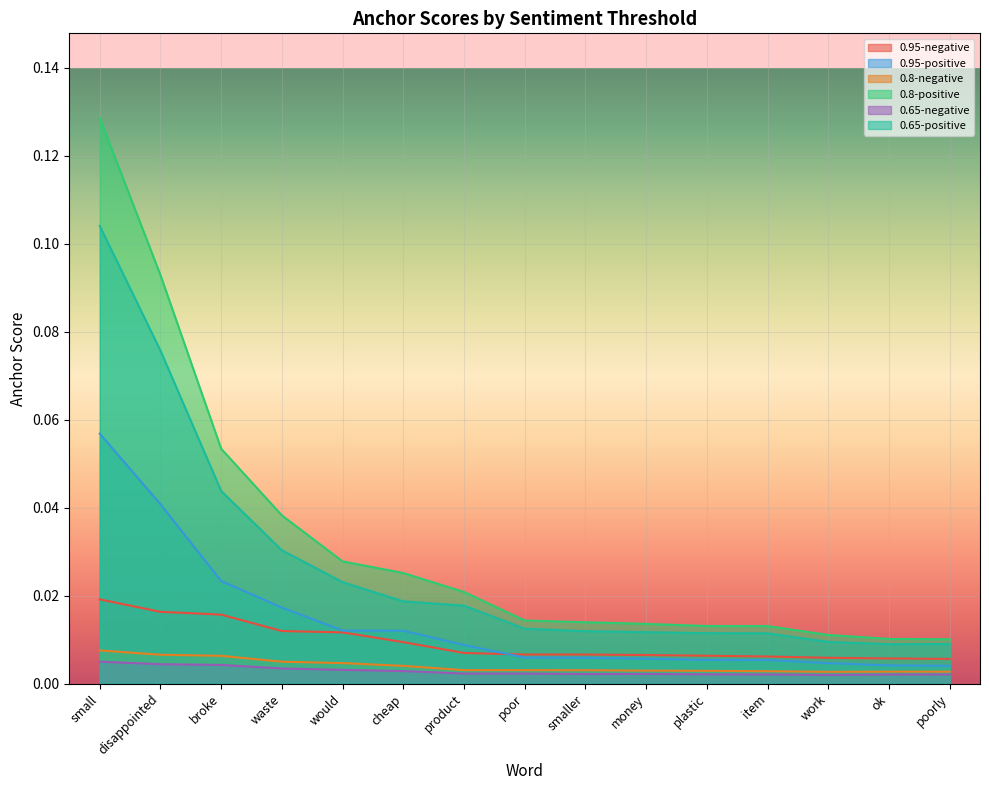

List the labels in order of 0.65-positive value, largest first.

small, disappointed, broke, waste, would, cheap, product, poor, smaller, money, plastic, item, work, poorly, ok